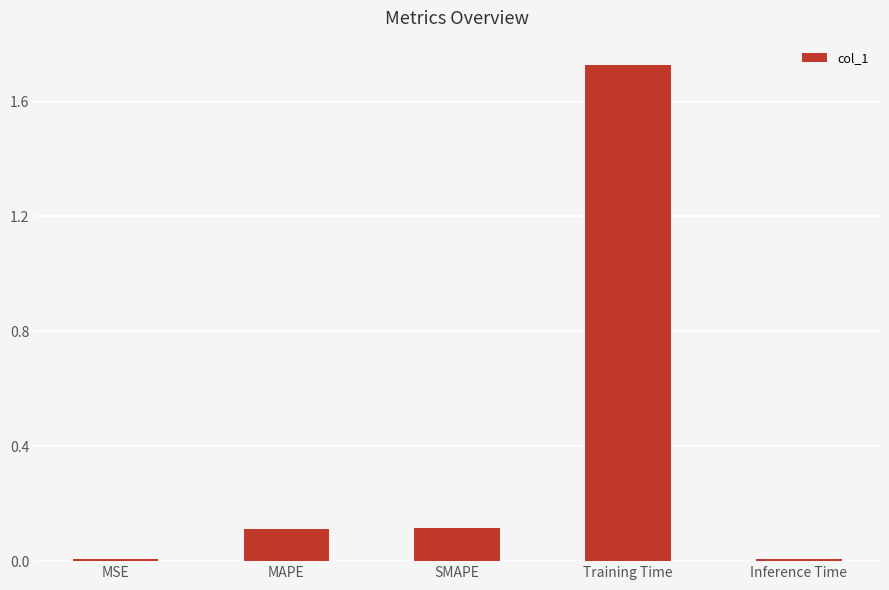

At which category does the chart reach its peak across all series?

Training Time